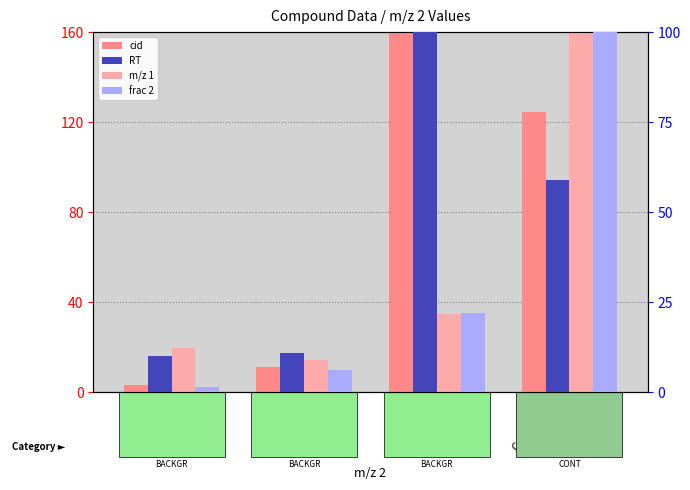

At which category is the sum across all series the highest?

Cyclopenta-
siloxane